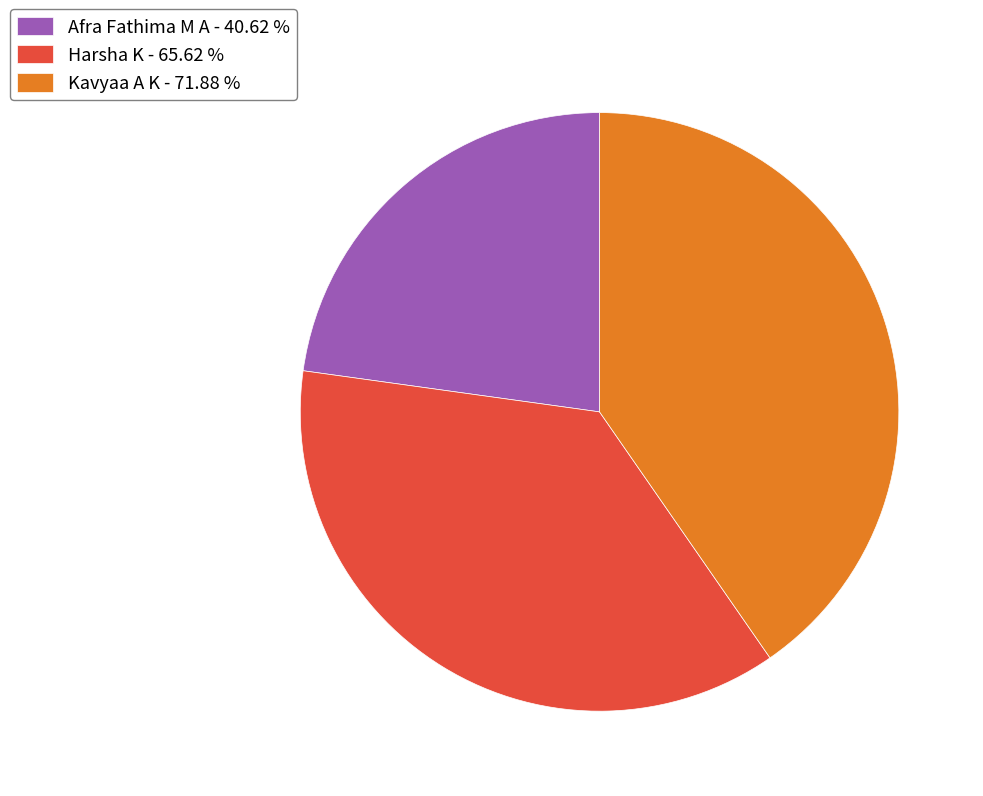

How many slices are in this pie chart?

3